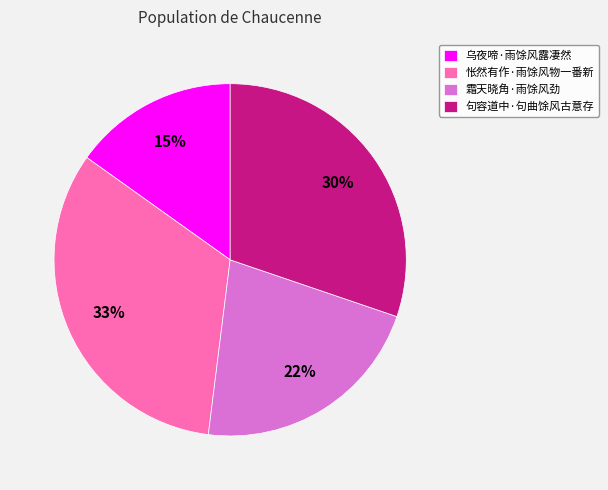

Is 怅然有作·雨馀风物一番新 the majority of the pie?

No